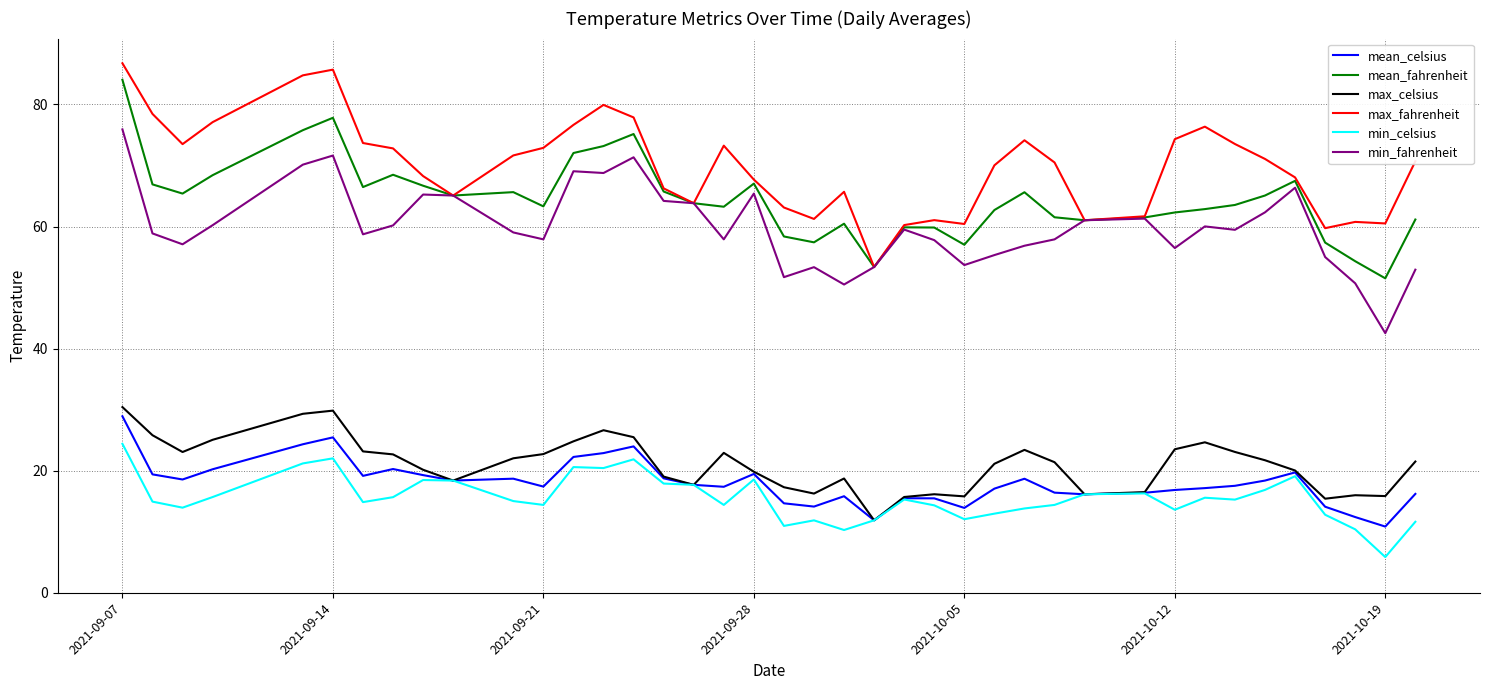

Which series has the largest total across all categories?

max_fahrenheit